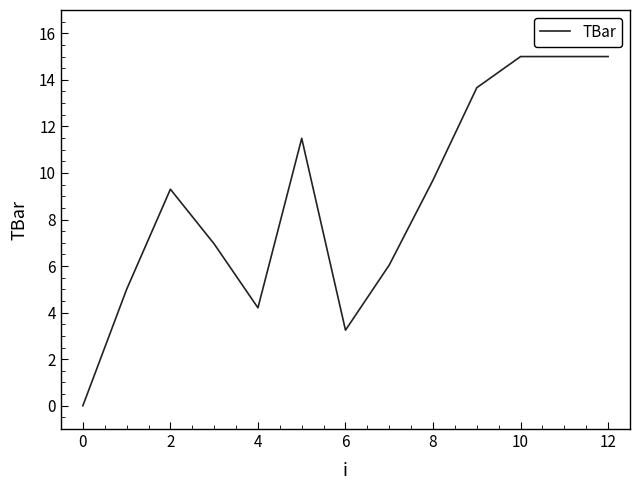

True or false: there are more than 1 points higher than both neighbors.

True